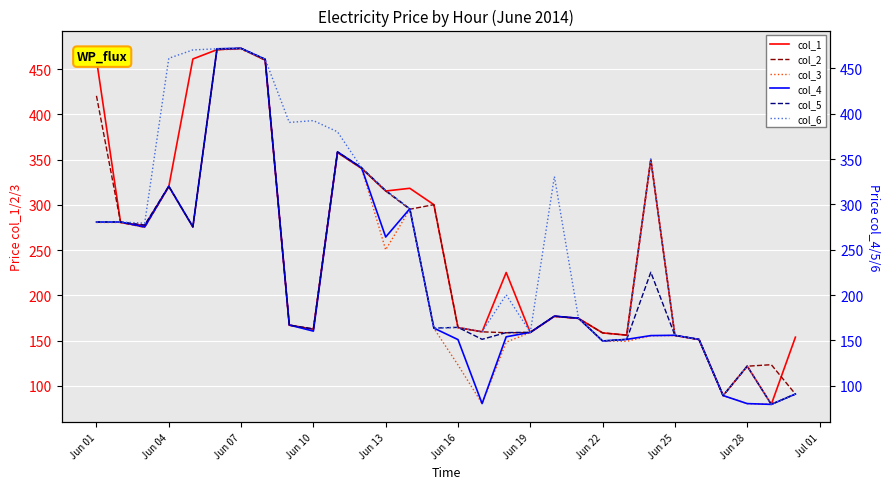

What is the maximum value for col_2?

473.0